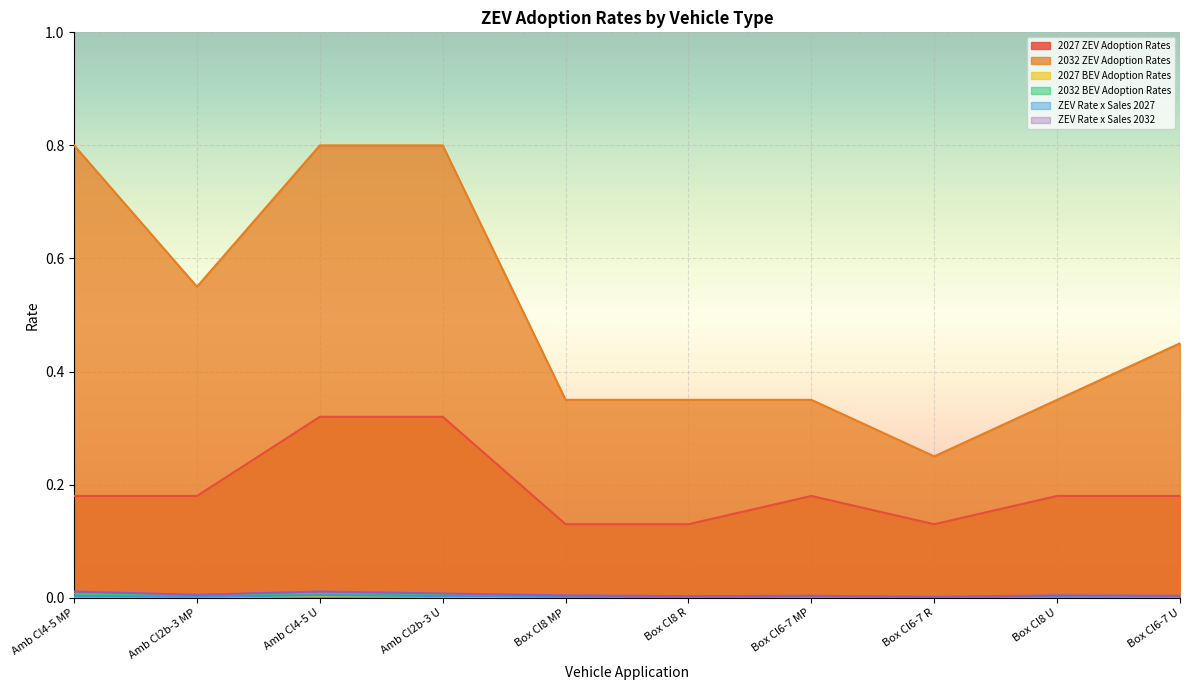

How many distinct data groups are displayed?

6